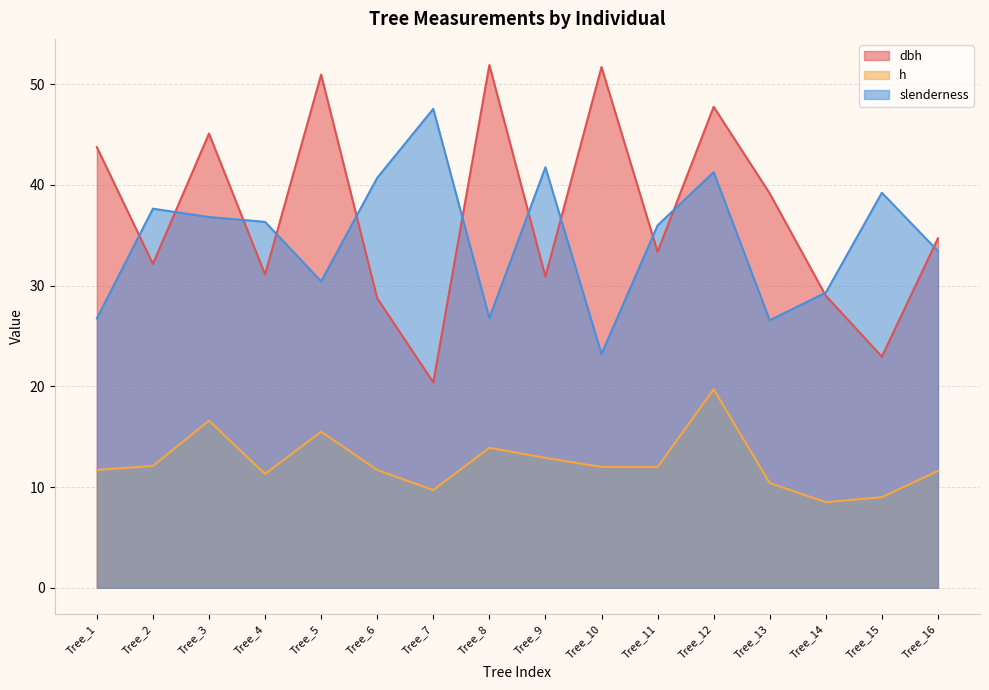

What are all the series names shown in the legend?

dbh, h, slenderness